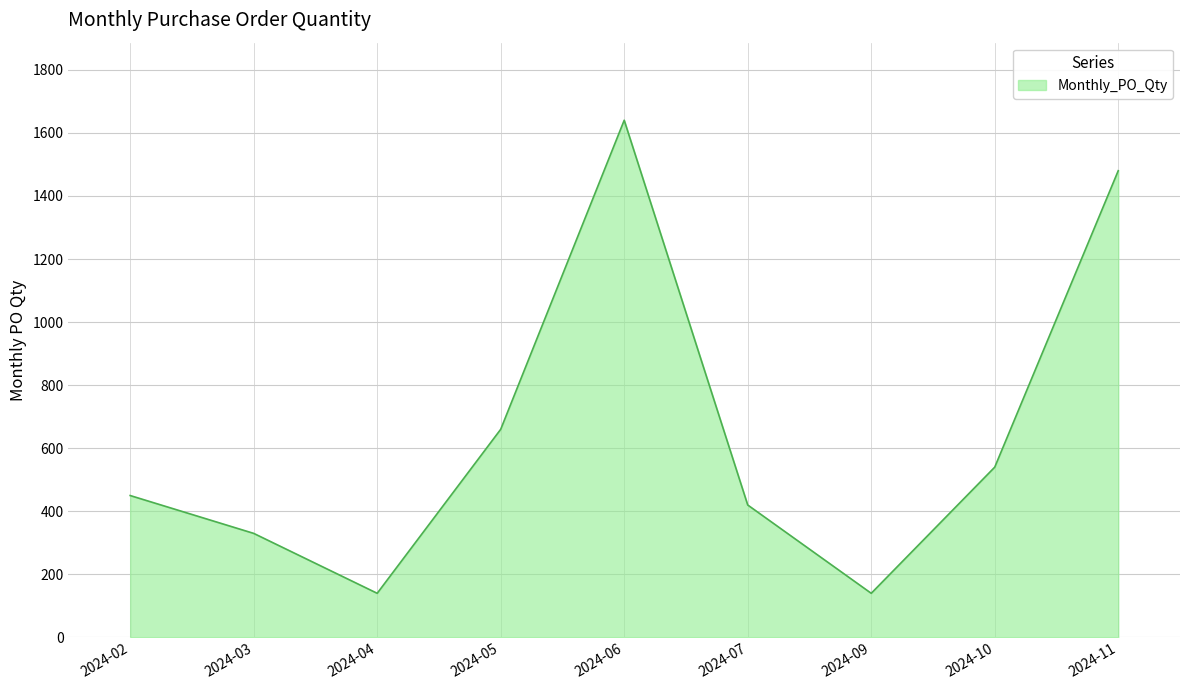

How many series are shown in this chart?

1